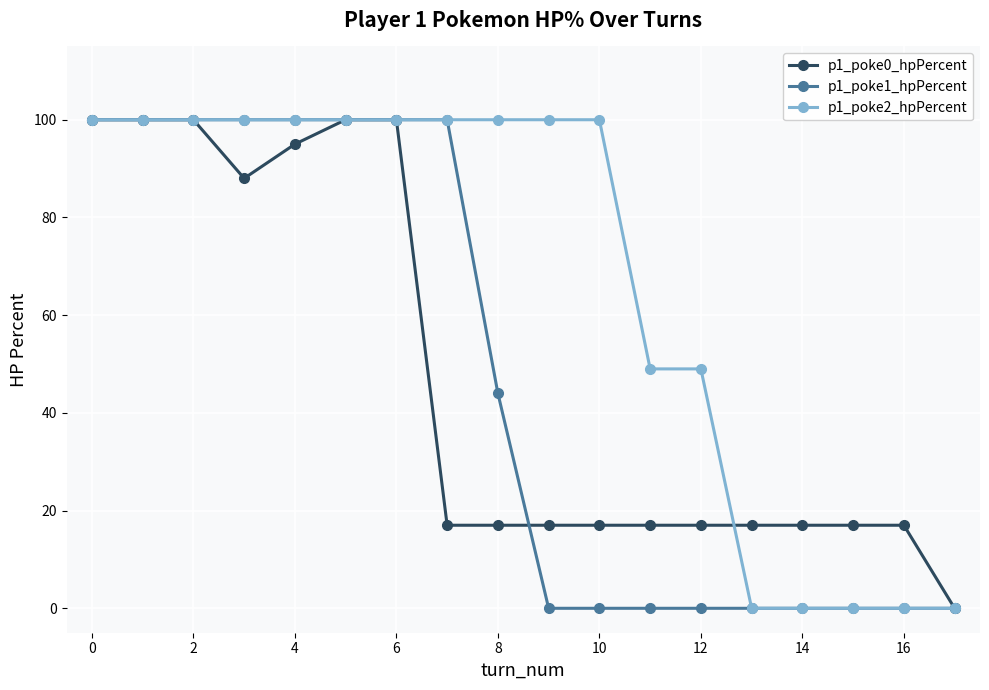

What is the maximum value shown in the chart?

100